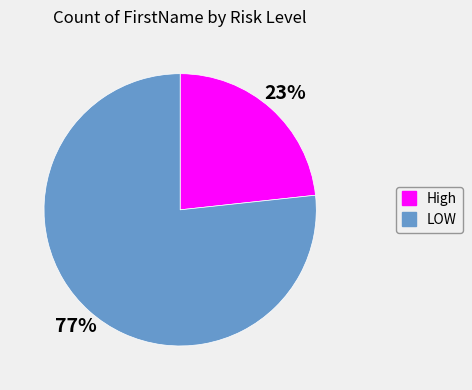

Is there any slice that represents more than half of the pie?

Yes